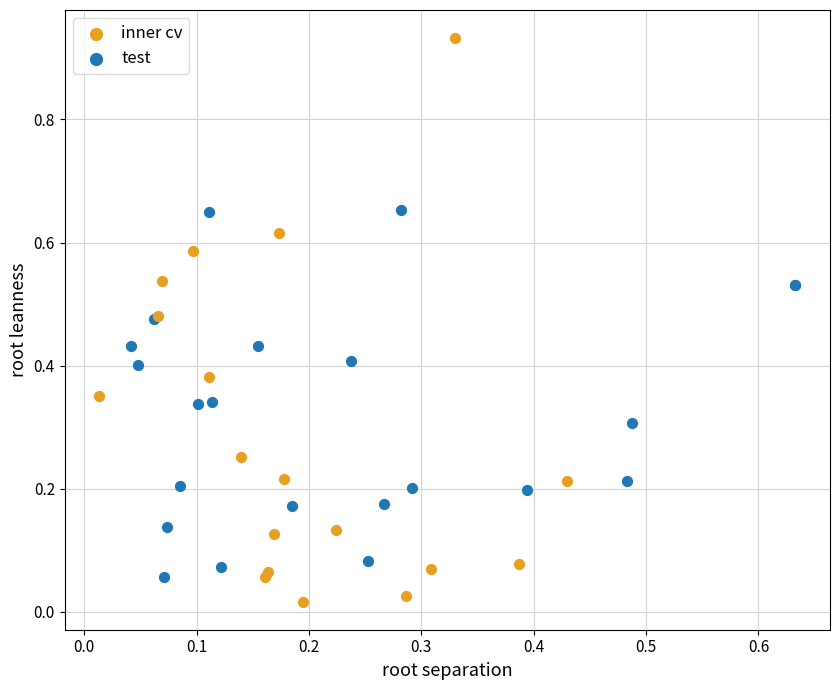

What are all the series names shown in the legend?

inner cv, test